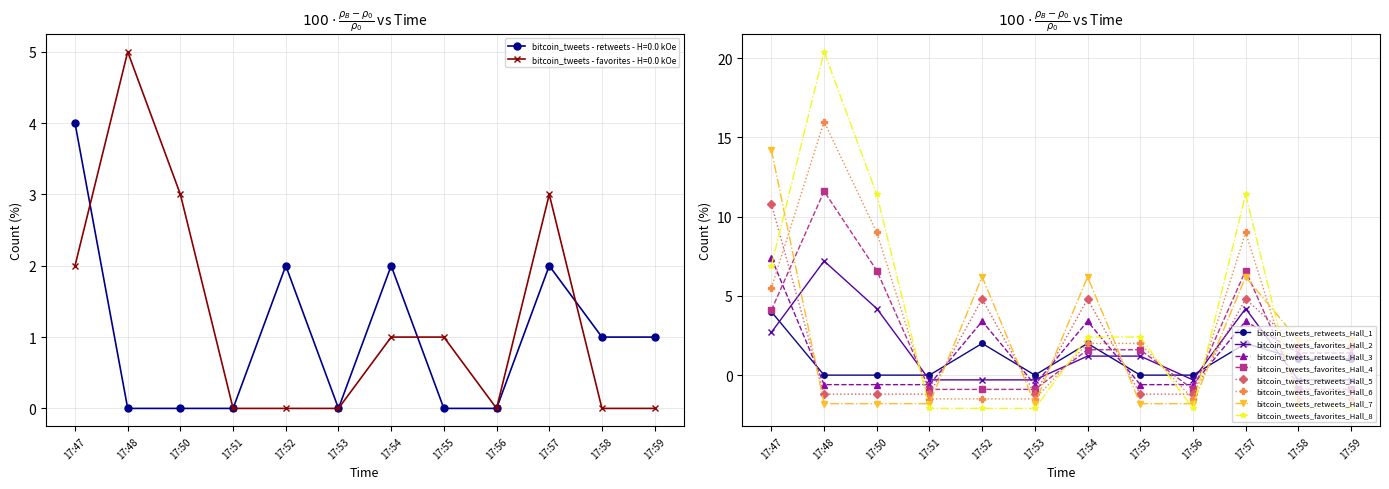

Reading left to right, extract all data points from this chart.

retweets: 17:47=4	17:48=0	17:50=0	17:51=0	17:52=2	17:53=0	17:54=2	17:55=0	17:56=0	17:57=2	17:58=1	17:59=1
favorites: 17:47=2	17:48=5	17:50=3	17:51=0	17:52=0	17:53=0	17:54=1	17:55=1	17:56=0	17:57=3	17:58=0	17:59=0